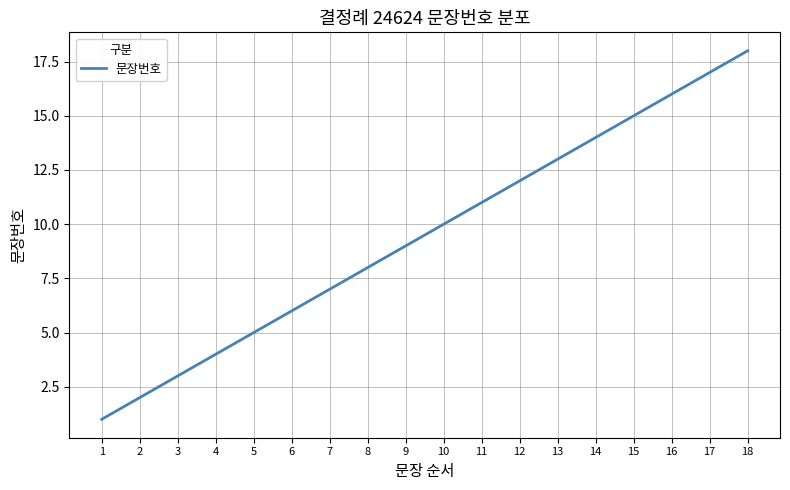

What is the ratio of the value at 3 to the value at 7?

0.4